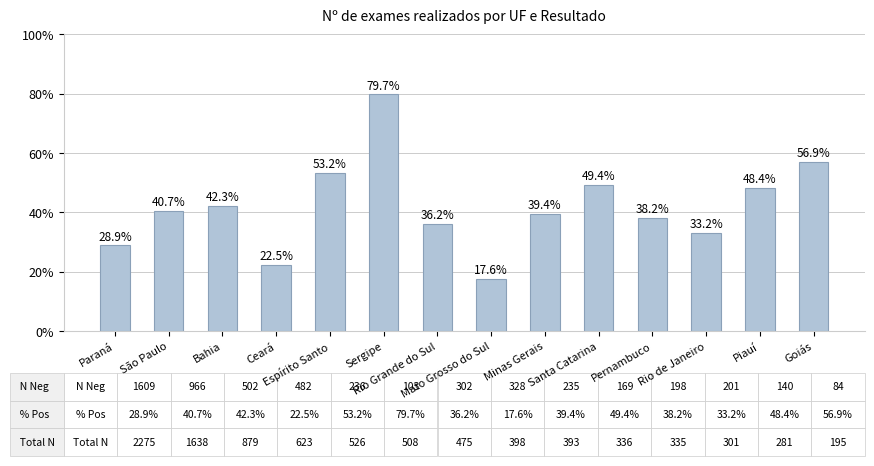

What is the label of the 8th bar from the right?

Rio Grande do Sul